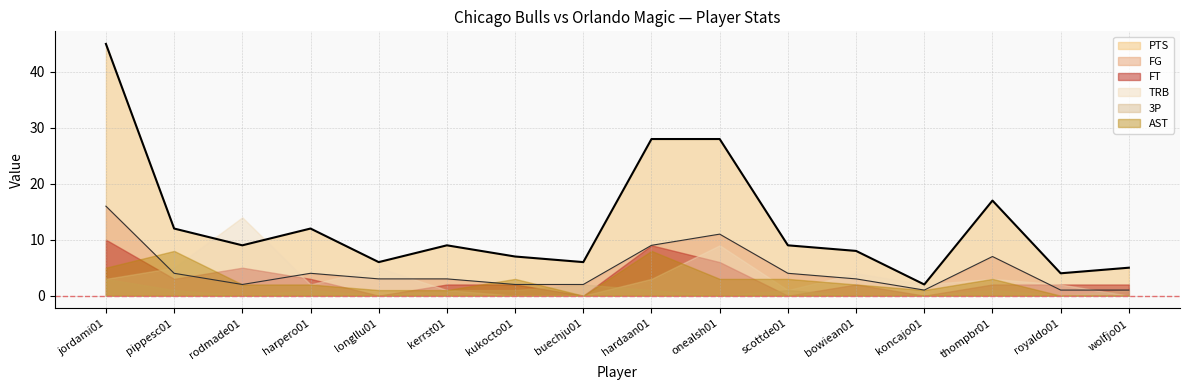

True or false: 3P and FG cross at least once.

False